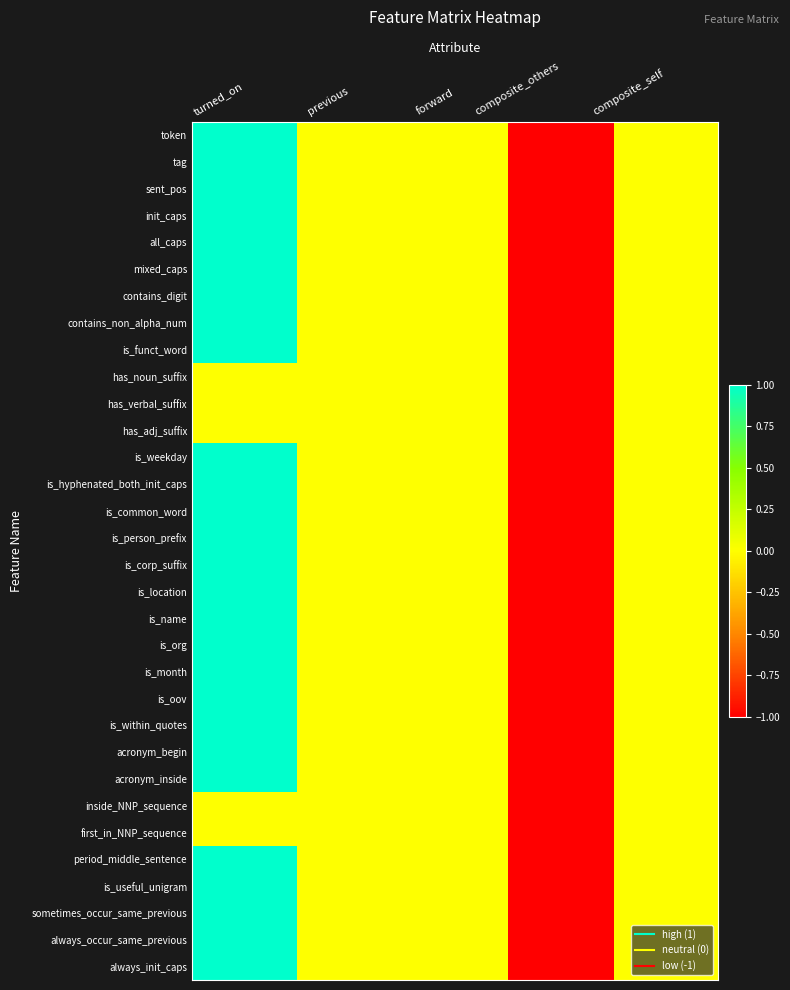

What is the approximate value of is_useful_unigram at composite_others?

-1